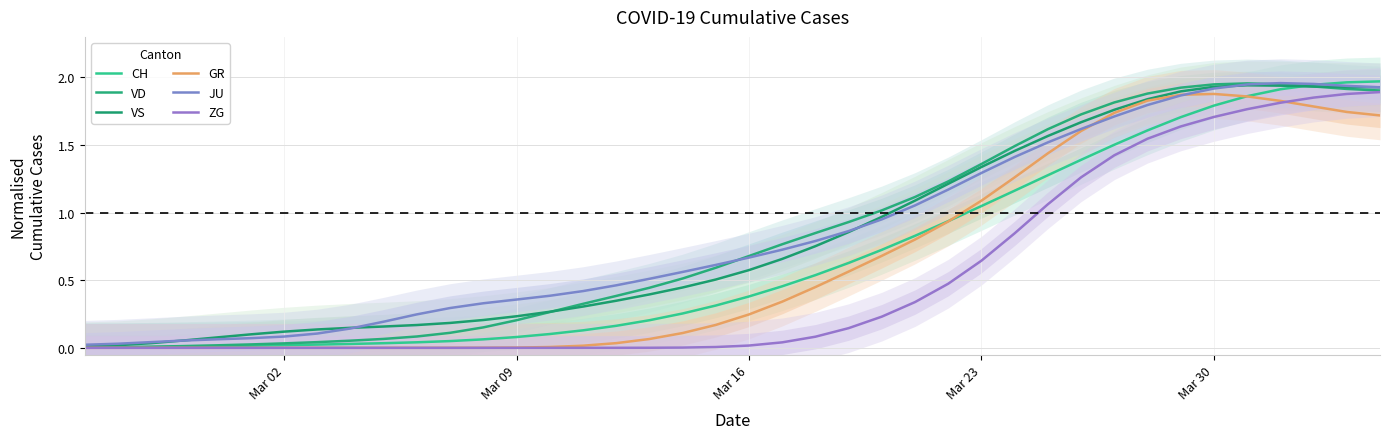

Is the value of ZG at 26 greater than the value of GR at 24?

No